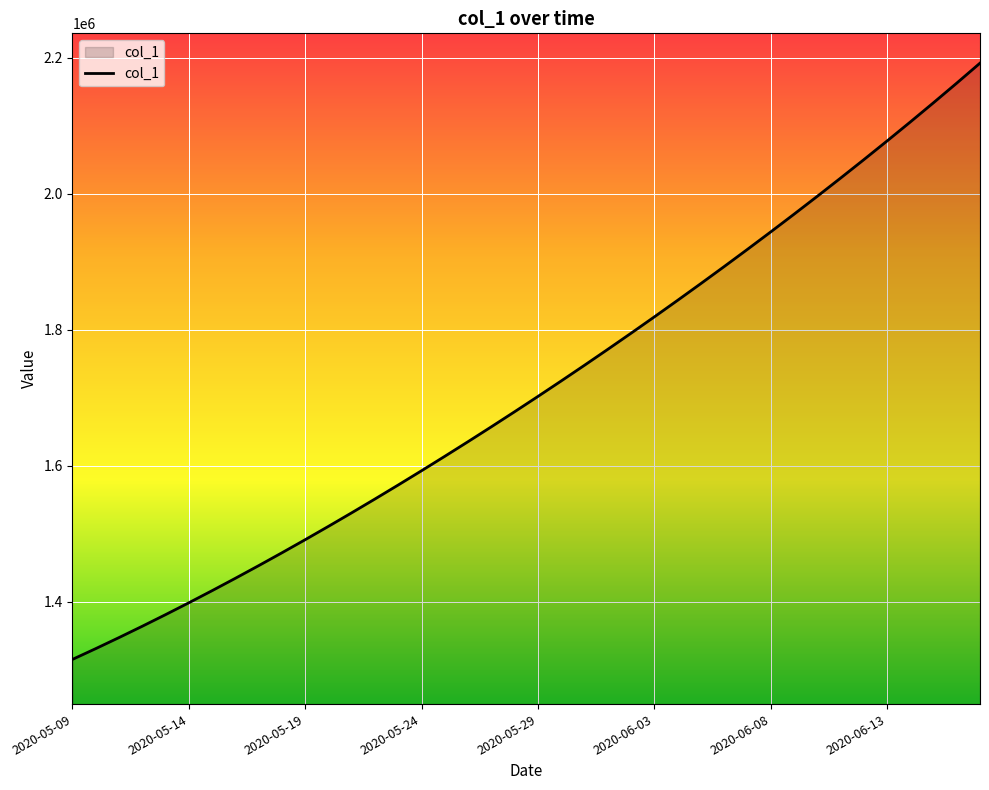

True or false: there are more than 1 points higher than both neighbors.

False